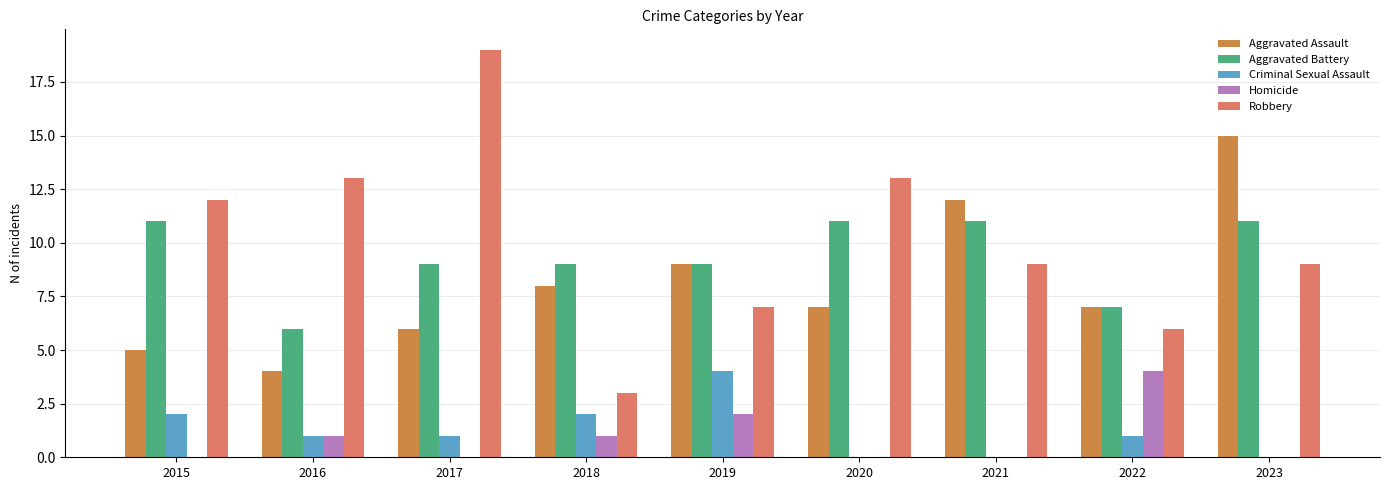

Reading left to right, list all the values displayed in this chart.

Aggravated Assault: 2015=5	2016=4	2017=6	2018=8	2019=9	2020=7	2021=12	2022=7	2023=15
Aggravated Battery: 2015=11	2016=6	2017=9	2018=9	2019=9	2020=11	2021=11	2022=7	2023=11
Criminal Sexual Assault: 2015=2	2016=1	2017=1	2018=2	2019=4	2020=0	2021=0	2022=1	2023=0
Homicide: 2015=0	2016=1	2017=0	2018=1	2019=2	2020=0	2021=0	2022=4	2023=0
Robbery: 2015=12	2016=13	2017=19	2018=3	2019=7	2020=13	2021=9	2022=6	2023=9